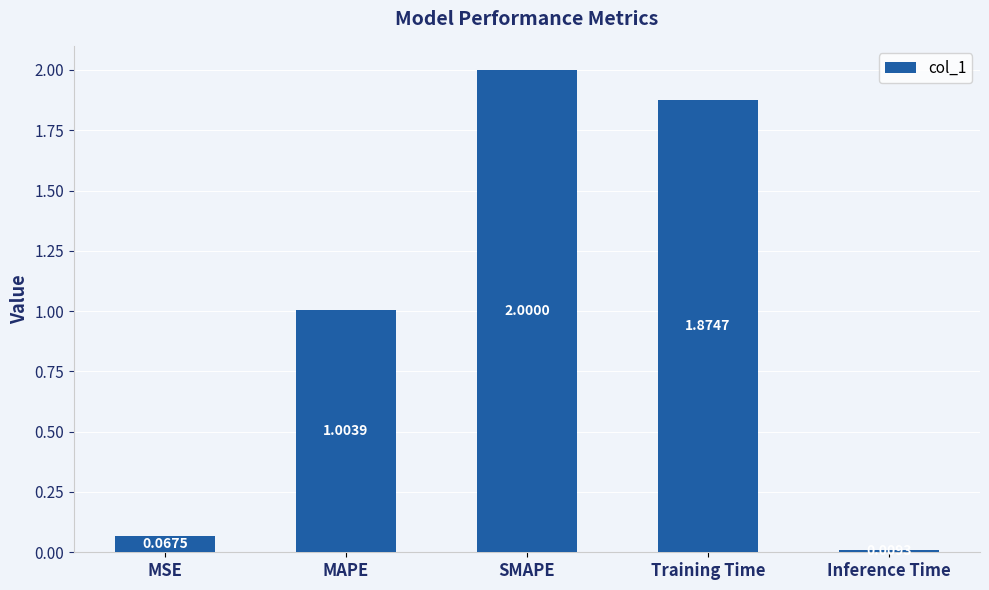

Which category has the lowest value across all series?

Inference Time